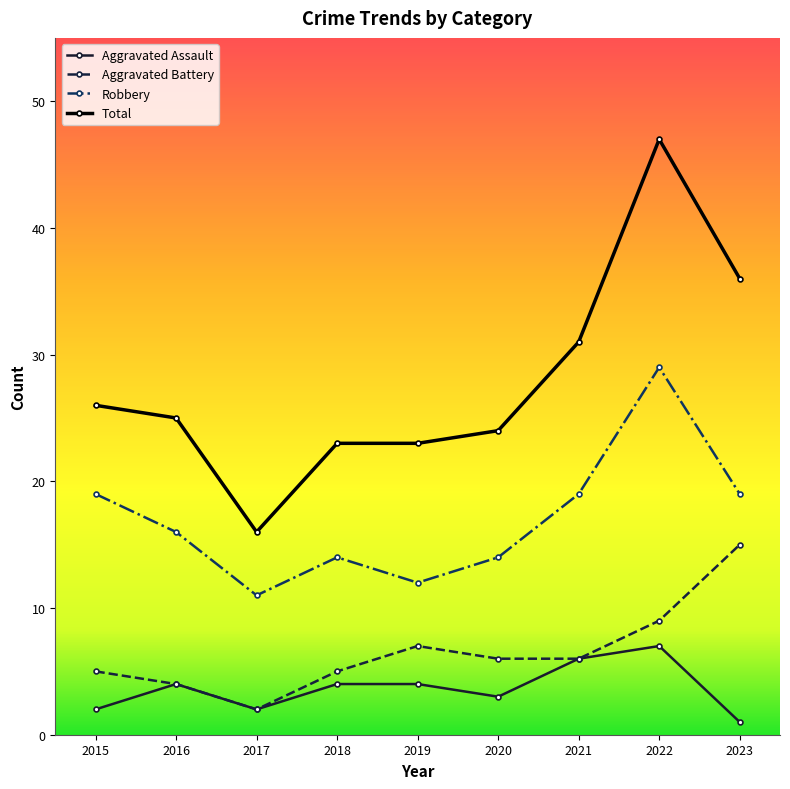

At which category is the sum across all series the highest?

2022